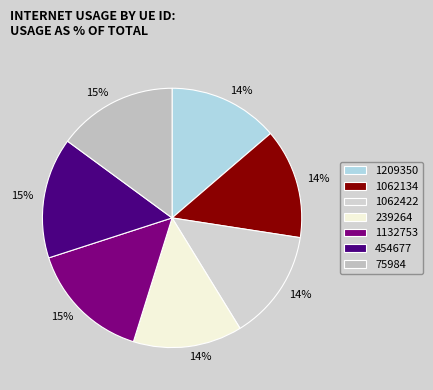

How many segments does this pie chart have?

7